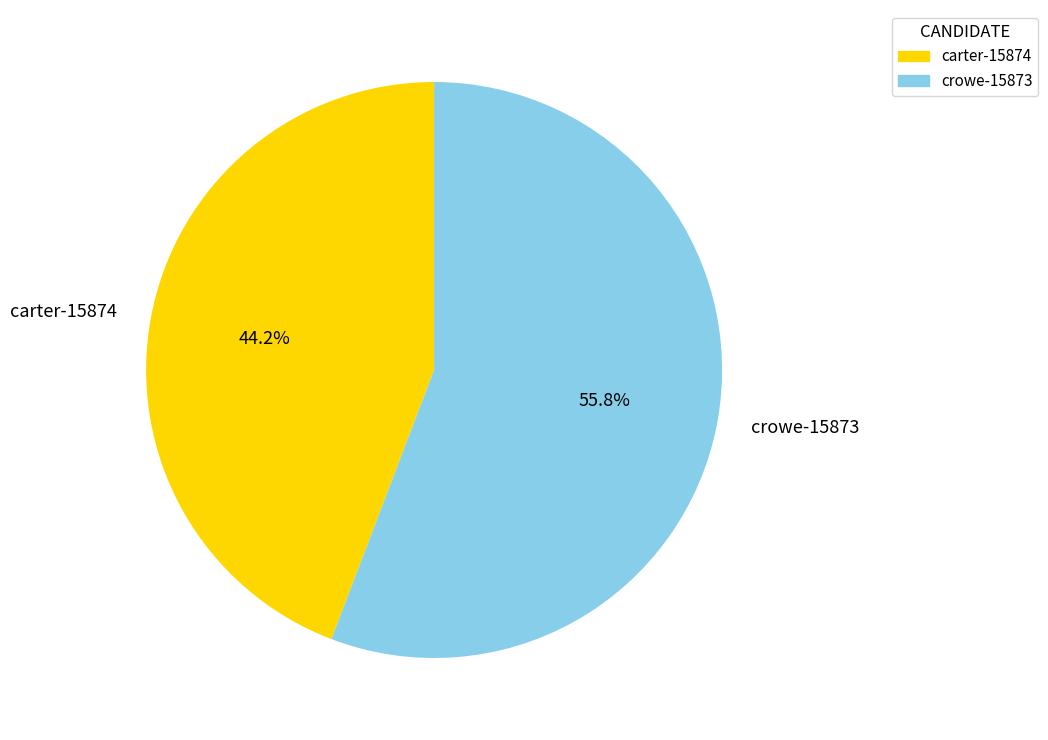

Does carter-15874 represent more than half of the total?

No